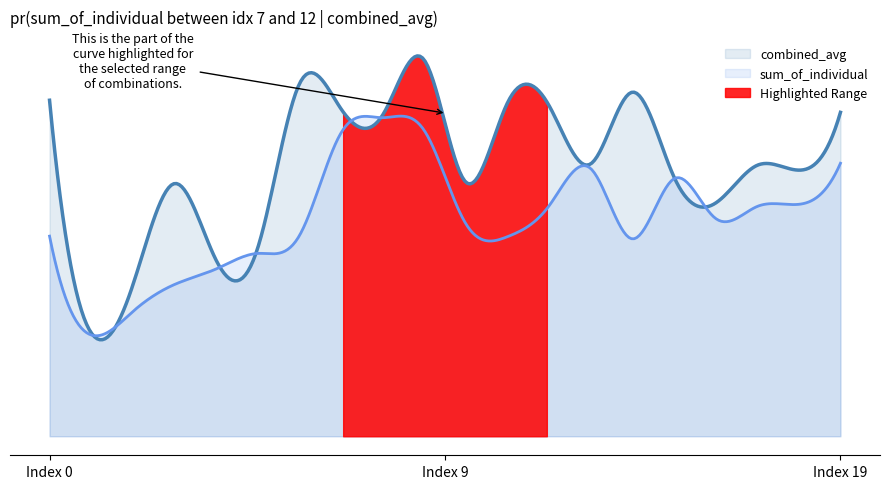

True or false: sum_of_individual and combined_avg cross at least once.

True